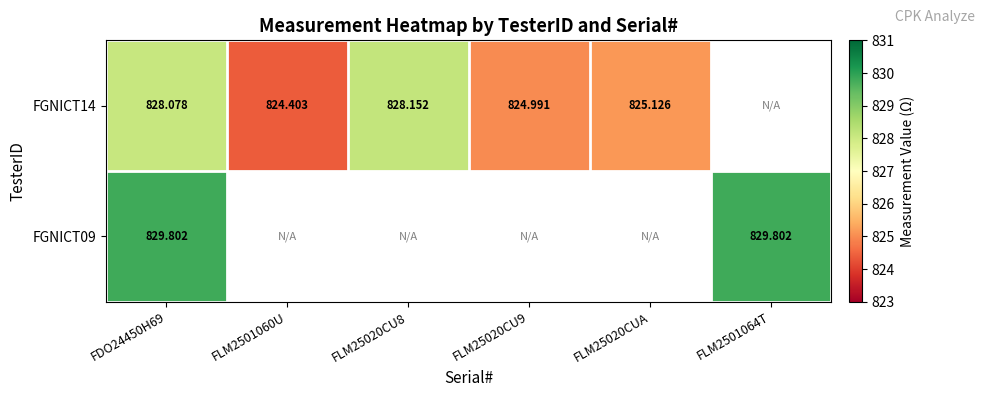

Which has a higher value, FDO24450H69 or FLM25020CU8?

FLM25020CU8